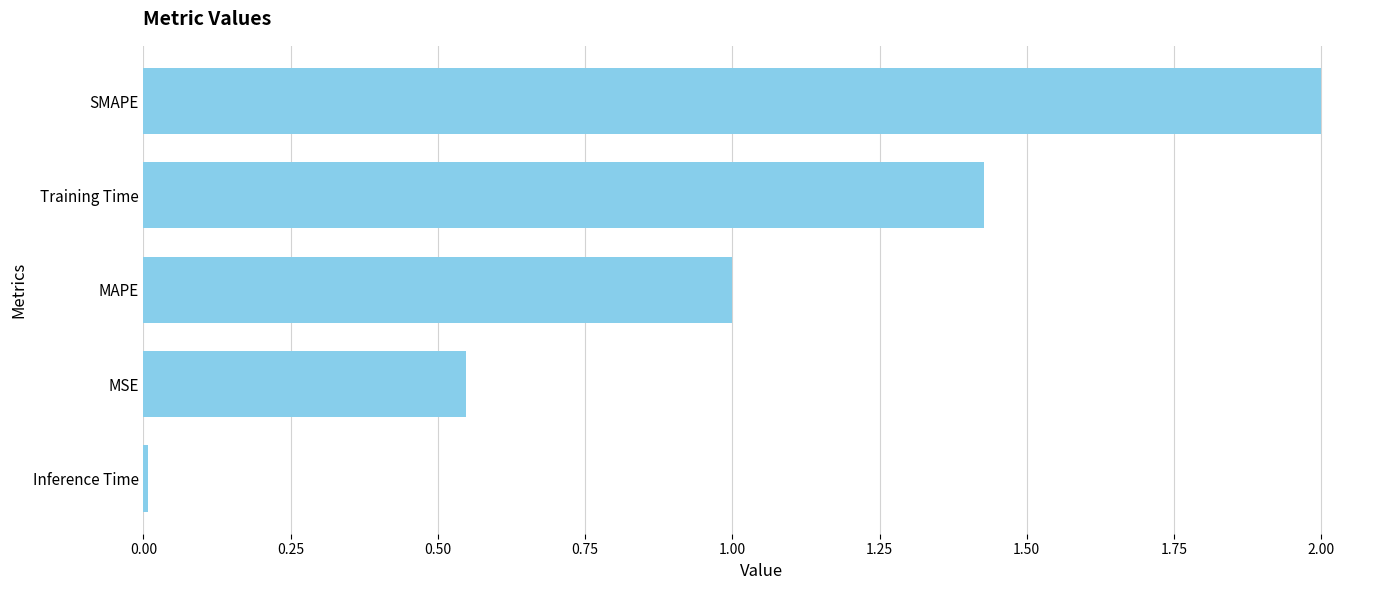

The chart shows a value of 0.8 at Training Time. True or false?

False